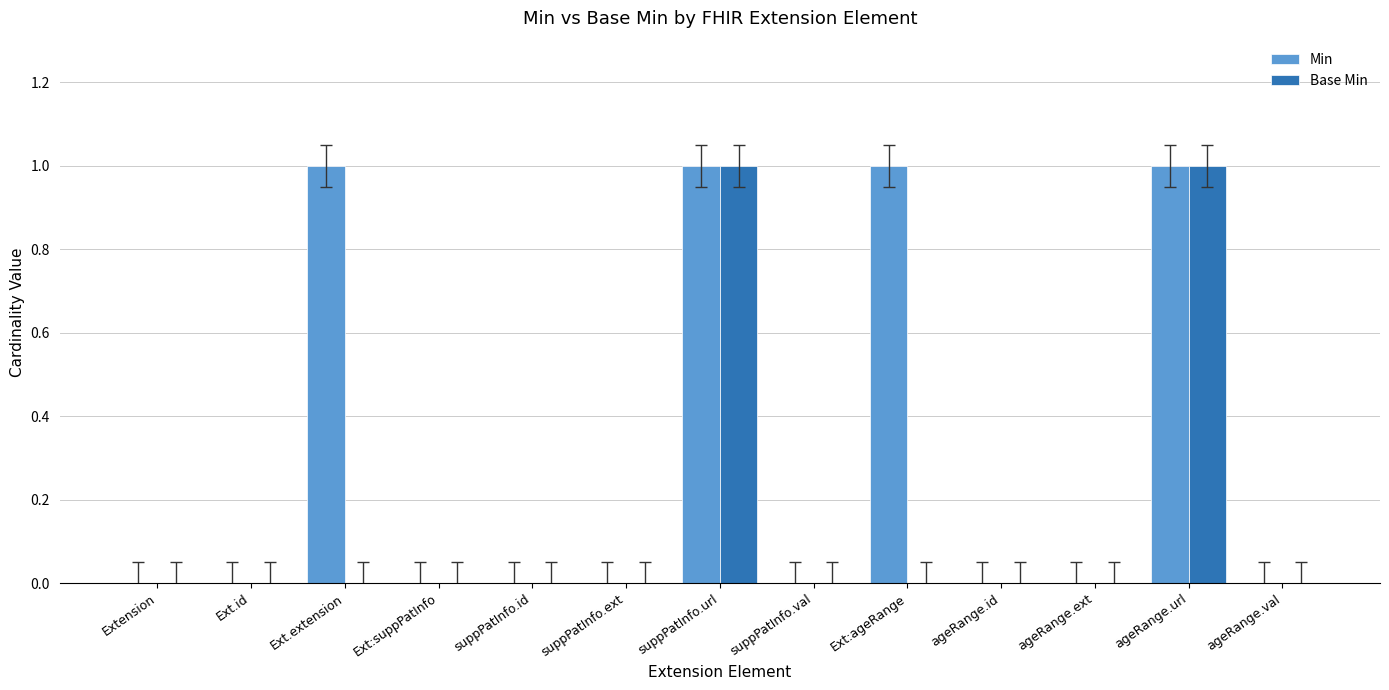

Which series has the largest total across all categories?

Min